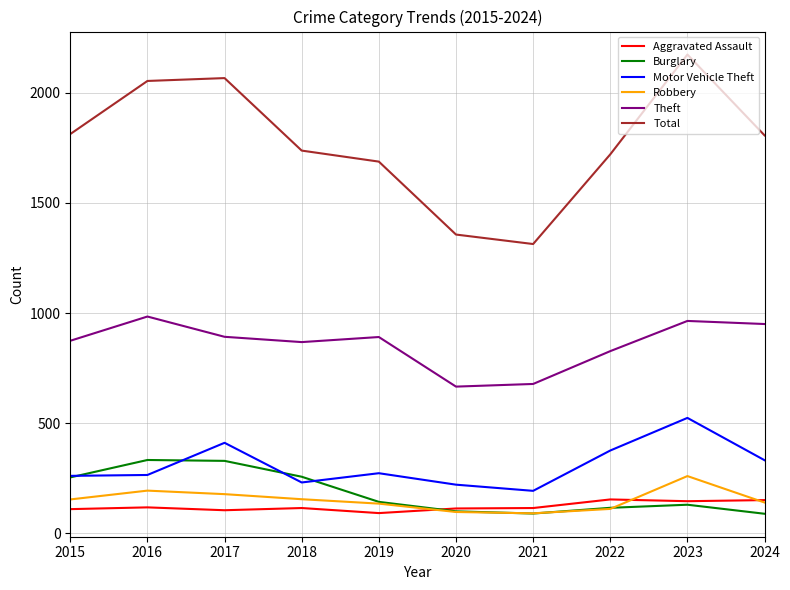

Which category has the highest value across all series?

2023